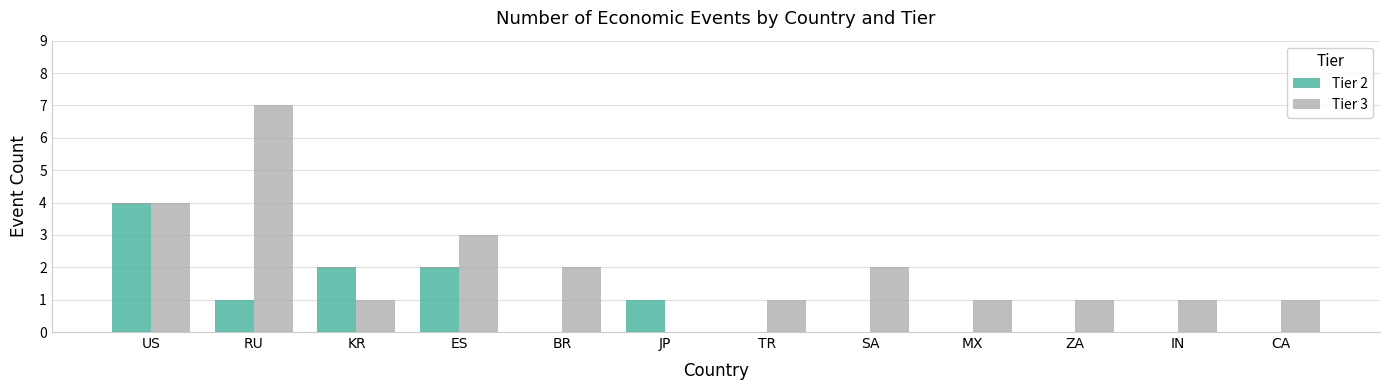

Are the bars grouped side by side (vs. stacked)?

Yes